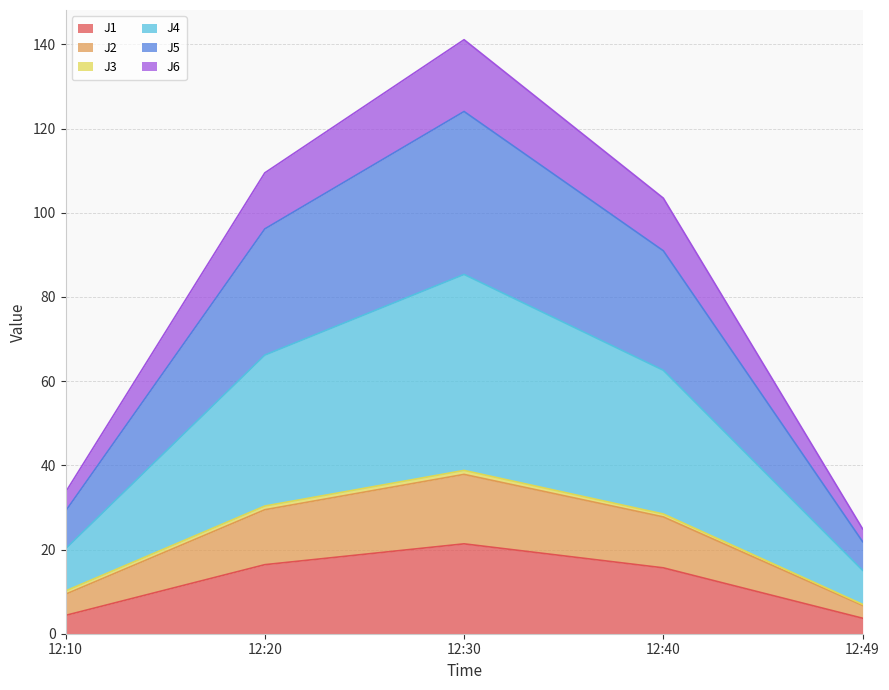

What is the lowest value of the J1 series?

3.7